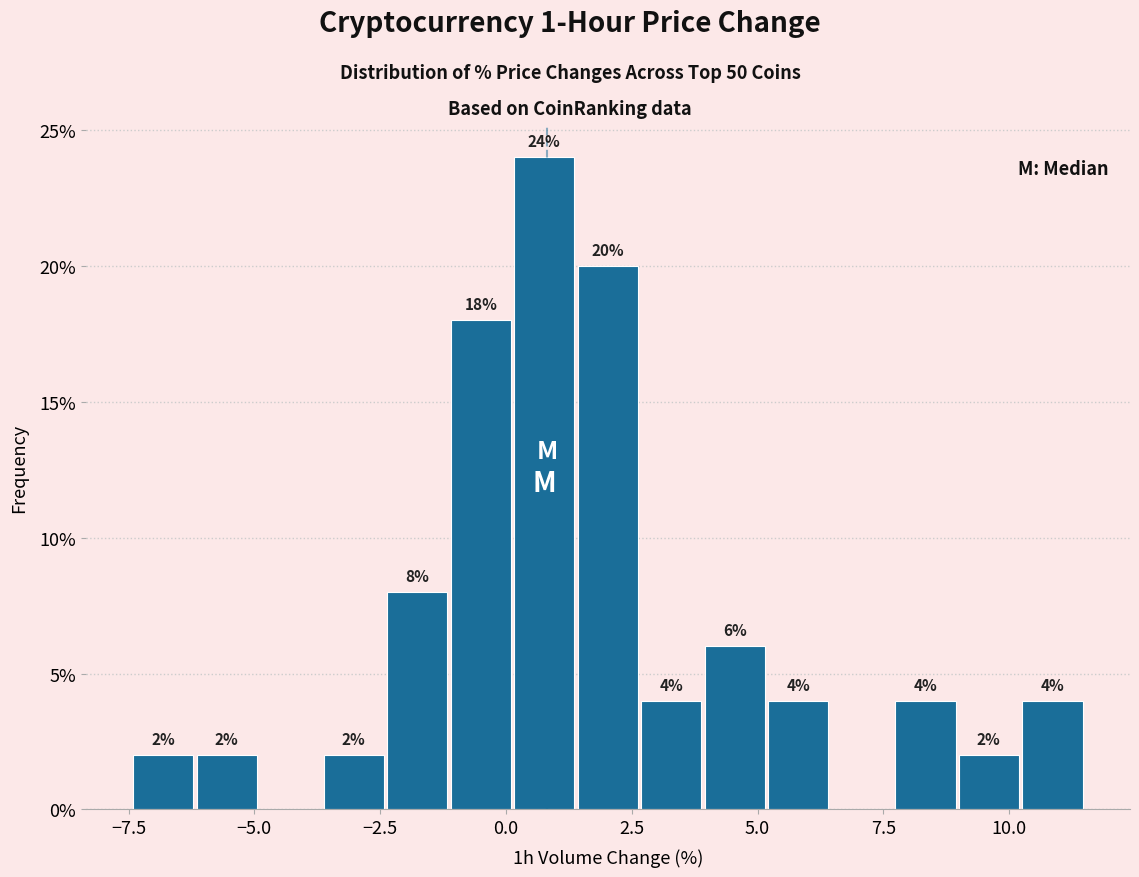

Around what value on the x-axis is the tallest bar? Give the approximate position of its centre, as read against the axis.

1.0